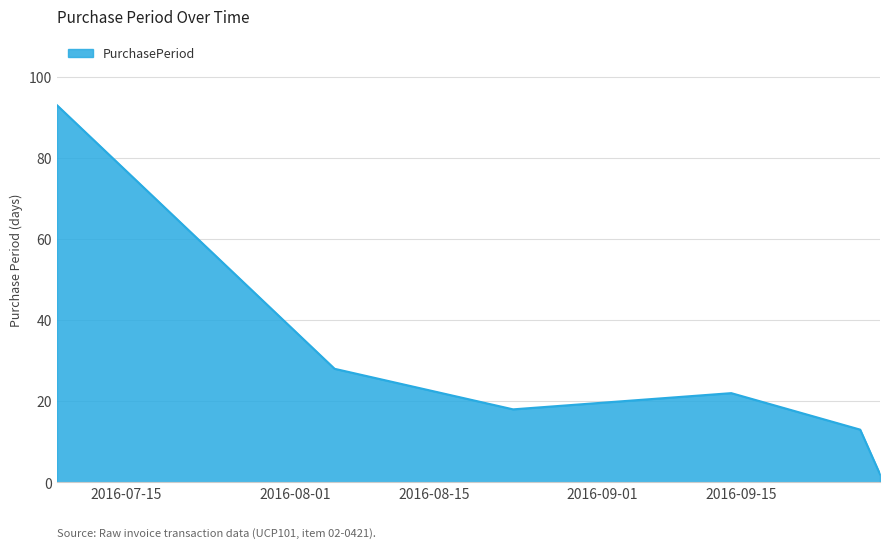

True or false: the data has more than 0 interior local peaks.

True